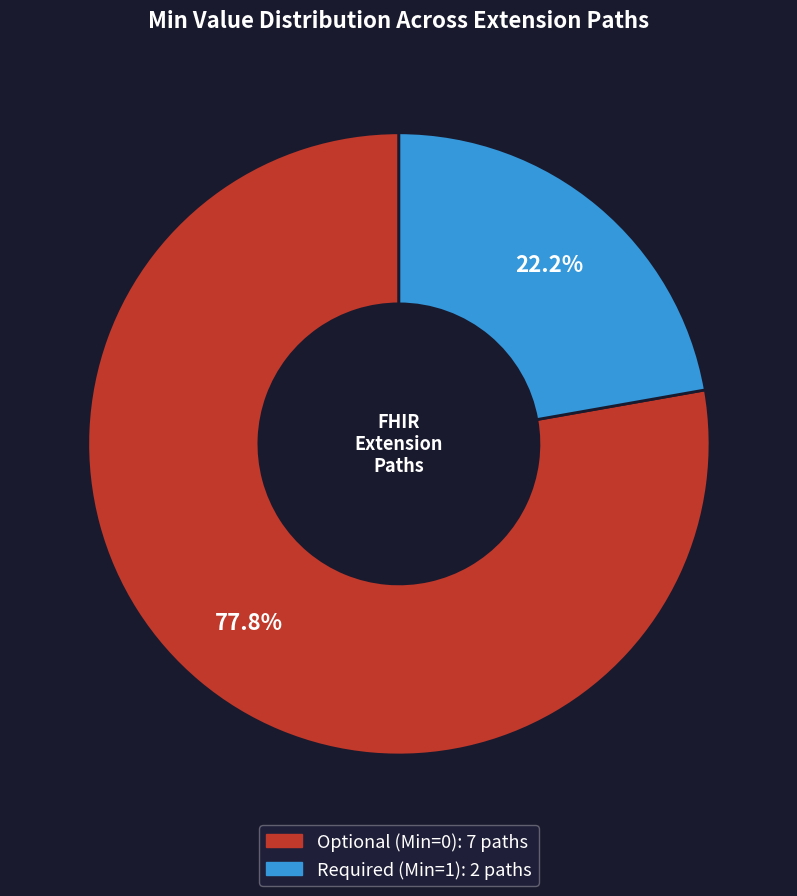

Does any single category account for the majority?

Yes